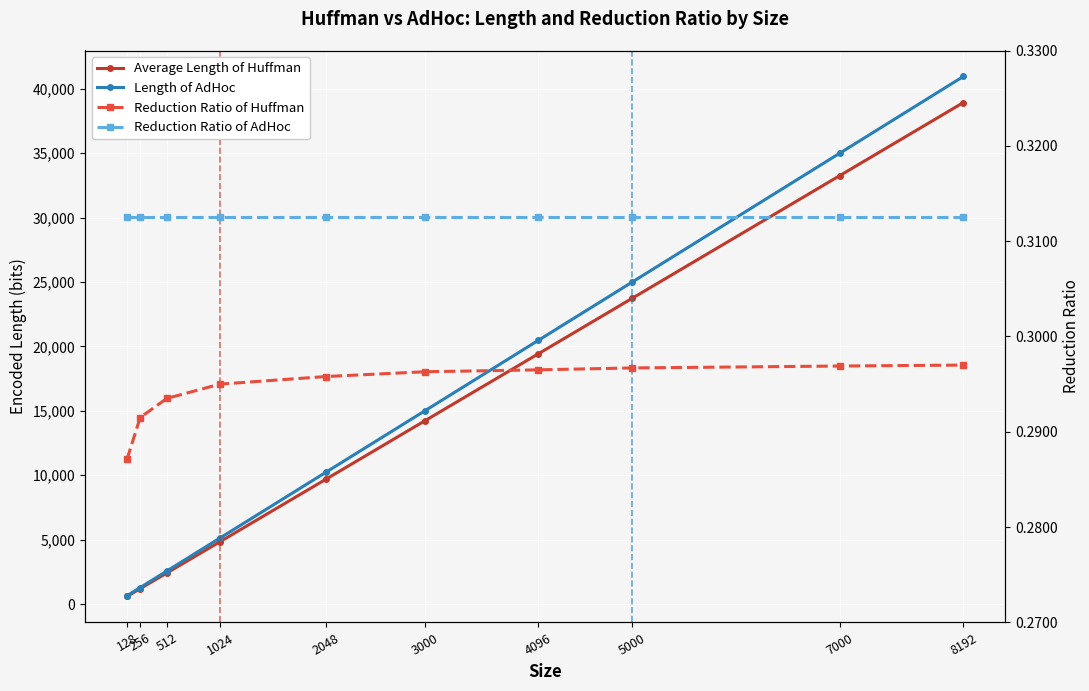

True or false: Length of AdHoc has a value of 1727.7 at 256.

False